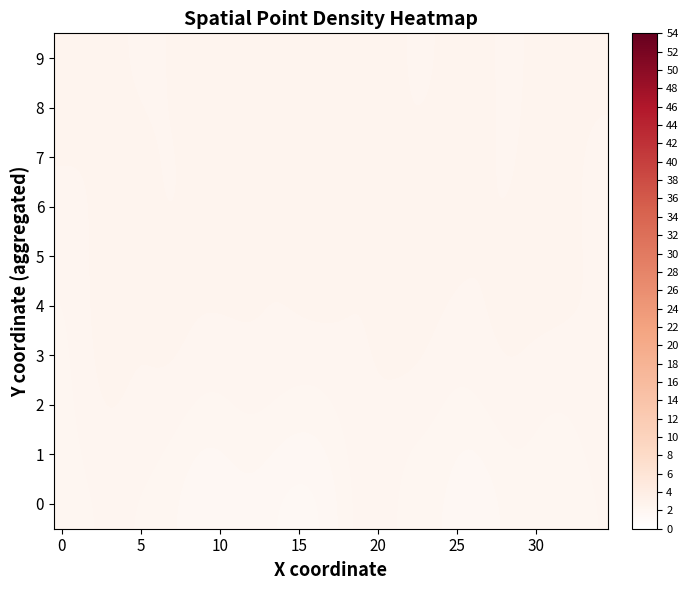

Reading left to right, extract all data points from this chart.

0: 2.0	2.0	2.1	2.2	2.1	2.1	2.0	1.9	1.8	1.7	1.7	1.8	1.8	1.7	1.6	1.6	1.6	1.8	2.0	2.2	2.3	2.1	2.0	2.0	1.9	1.8	1.7	1.8	1.9	2.0	2.0	1.9	1.9	2.0	2.1
1: 2.0	2.1	2.2	2.3	2.2	2.2	2.1	2.1	1.9	1.9	1.9	1.9	2.0	1.9	1.8	1.8	1.8	1.9	2.1	2.3	2.3	2.2	2.1	2.0	2.0	1.9	1.9	2.0	2.1	2.1	2.1	2.0	2.0	2.1	2.2
2: 2.0	2.1	2.3	2.3	2.3	2.3	2.3	2.2	2.1	2.1	2.1	2.1	2.2	2.1	2.1	2.0	2.0	2.1	2.2	2.3	2.3	2.3	2.2	2.2	2.1	2.0	2.1	2.2	2.2	2.2	2.2	2.1	2.1	2.2	2.3
3: 2.0	2.2	2.3	2.4	2.4	2.3	2.4	2.4	2.3	2.2	2.2	2.3	2.3	2.3	2.2	2.2	2.2	2.3	2.3	2.3	2.3	2.4	2.4	2.3	2.2	2.2	2.2	2.3	2.3	2.3	2.3	2.3	2.2	2.3	2.3
4: 2.1	2.2	2.4	2.4	2.4	2.4	2.4	2.4	2.4	2.3	2.3	2.3	2.3	2.3	2.3	2.3	2.4	2.4	2.3	2.3	2.4	2.4	2.4	2.4	2.3	2.3	2.3	2.3	2.4	2.4	2.4	2.4	2.3	2.3	2.3
5: 2.2	2.2	2.4	2.4	2.4	2.4	2.4	2.3	2.4	2.4	2.4	2.4	2.4	2.3	2.3	2.4	2.4	2.4	2.4	2.3	2.4	2.4	2.4	2.4	2.4	2.4	2.3	2.3	2.3	2.4	2.4	2.5	2.4	2.3	2.2
6: 2.3	2.3	2.3	2.4	2.5	2.4	2.3	2.3	2.3	2.4	2.5	2.4	2.4	2.3	2.3	2.4	2.4	2.4	2.4	2.4	2.4	2.4	2.4	2.4	2.4	2.4	2.3	2.3	2.3	2.3	2.4	2.5	2.4	2.3	2.2
7: 2.3	2.3	2.4	2.4	2.4	2.4	2.3	2.3	2.4	2.4	2.5	2.4	2.4	2.3	2.3	2.4	2.4	2.4	2.4	2.4	2.4	2.4	2.4	2.4	2.4	2.4	2.4	2.3	2.3	2.3	2.4	2.5	2.4	2.3	2.2
8: 2.4	2.4	2.4	2.4	2.4	2.3	2.3	2.3	2.4	2.4	2.4	2.4	2.4	2.4	2.4	2.4	2.4	2.4	2.4	2.5	2.5	2.4	2.3	2.3	2.4	2.4	2.4	2.4	2.3	2.3	2.4	2.5	2.5	2.4	2.3
9: 2.4	2.5	2.5	2.4	2.3	2.3	2.3	2.4	2.4	2.4	2.4	2.4	2.4	2.4	2.4	2.4	2.4	2.4	2.4	2.5	2.5	2.4	2.3	2.3	2.3	2.4	2.4	2.4	2.3	2.3	2.4	2.5	2.5	2.5	2.5